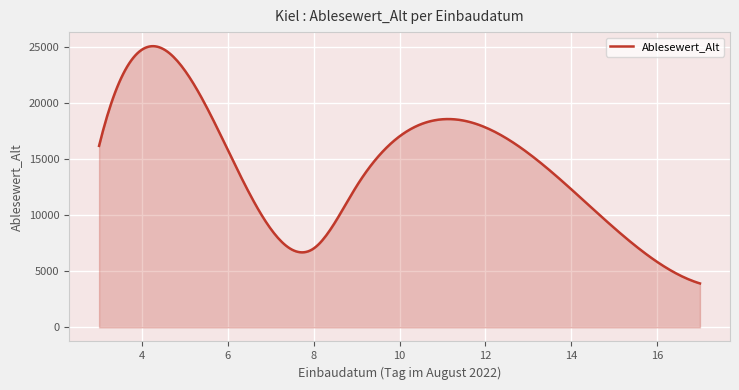

What is the difference between the maximum and minimum values?

21151.5